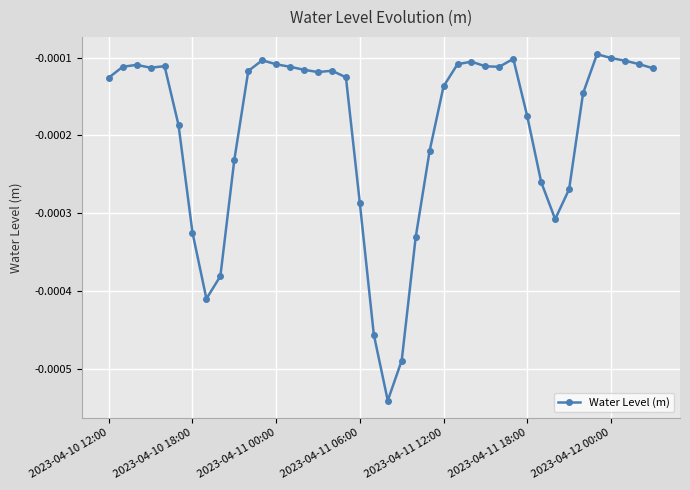

How many lines are shown in the chart?

1